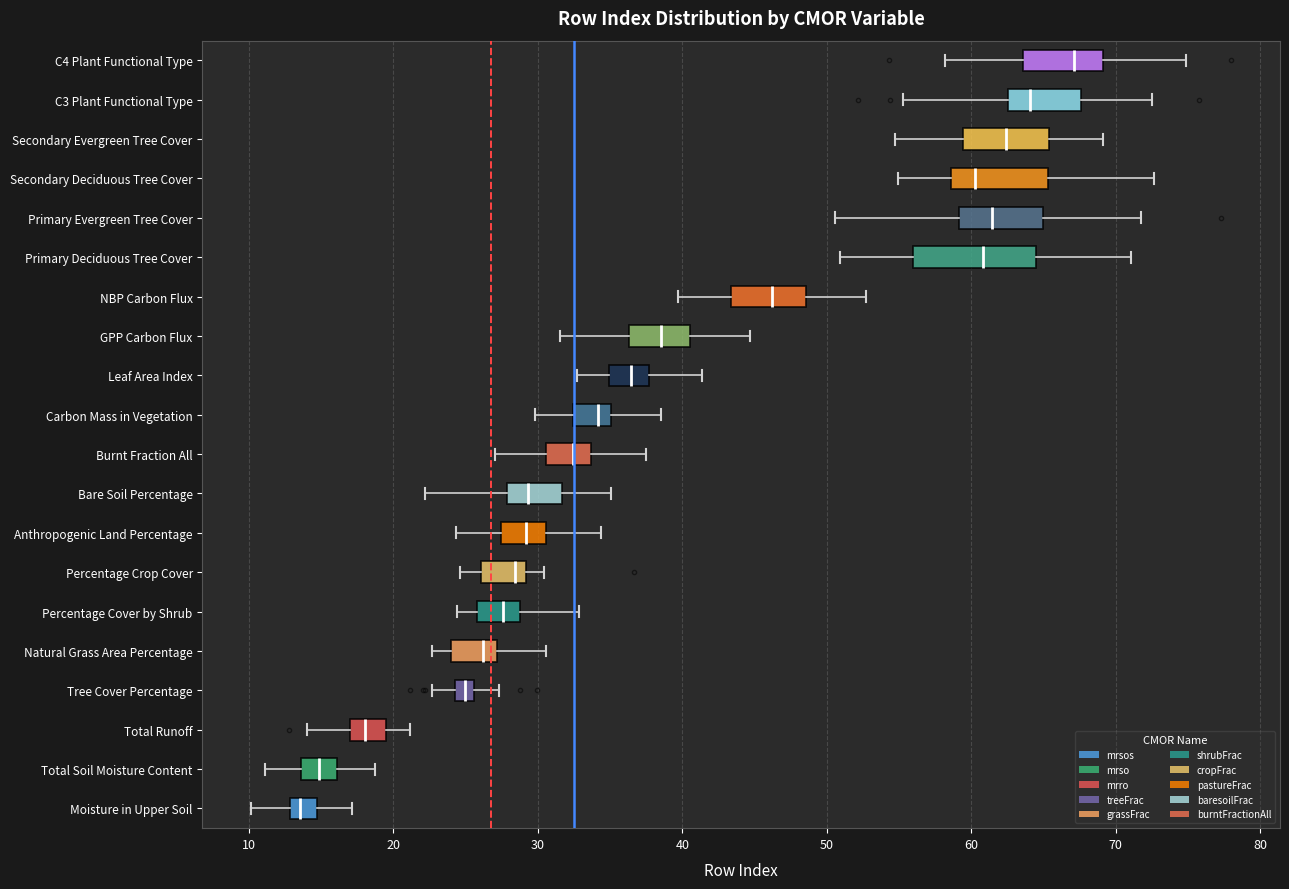

Which box is the widest, from its left edge to its right edge?

Primary Deciduous Tree Cover